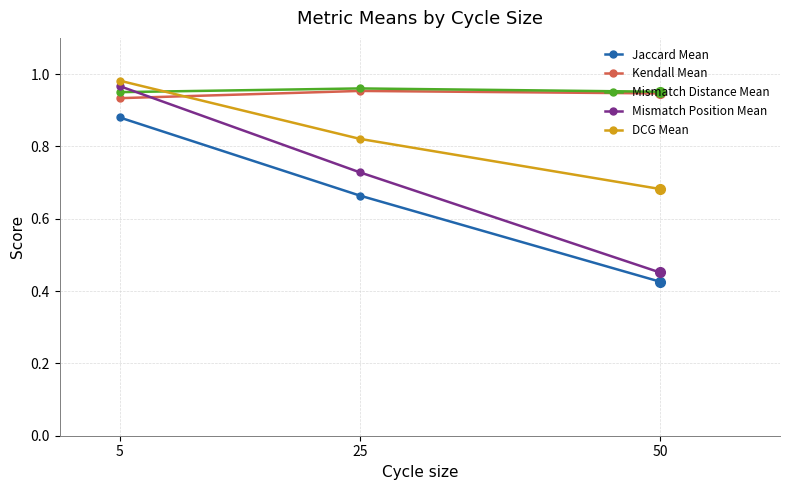

What is the total value across all series at 5?

4.7